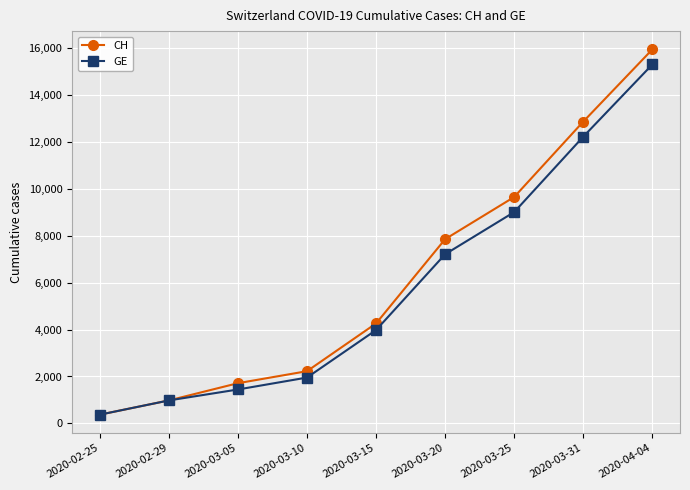

What is the label of the 3rd point from the left?

2020-03-05